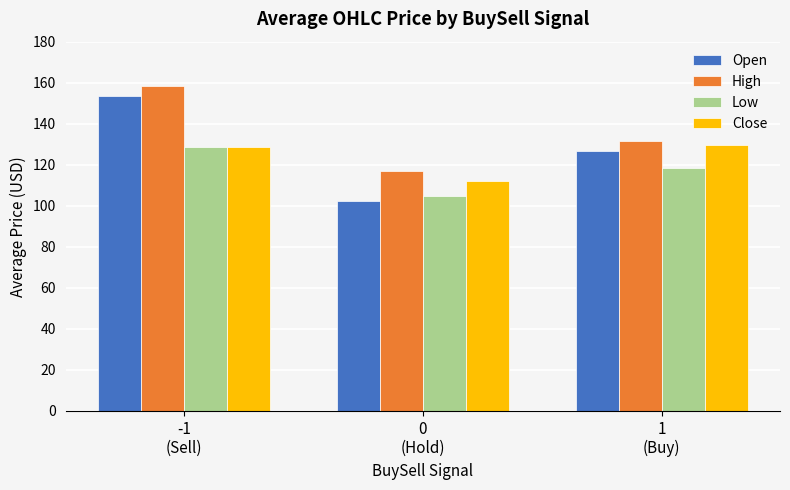

How many values in the Open series exceed 126?

2